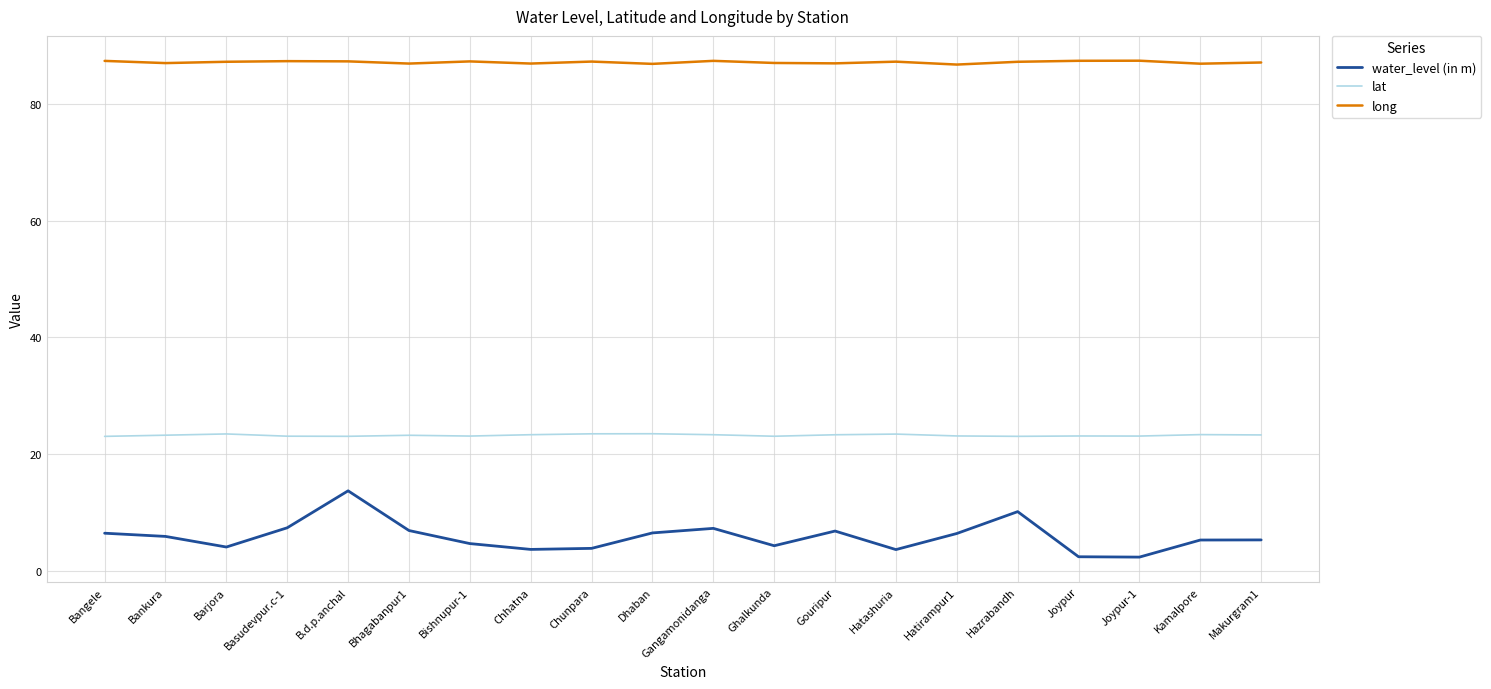

What is the total value across all series at Dhaban?

116.8